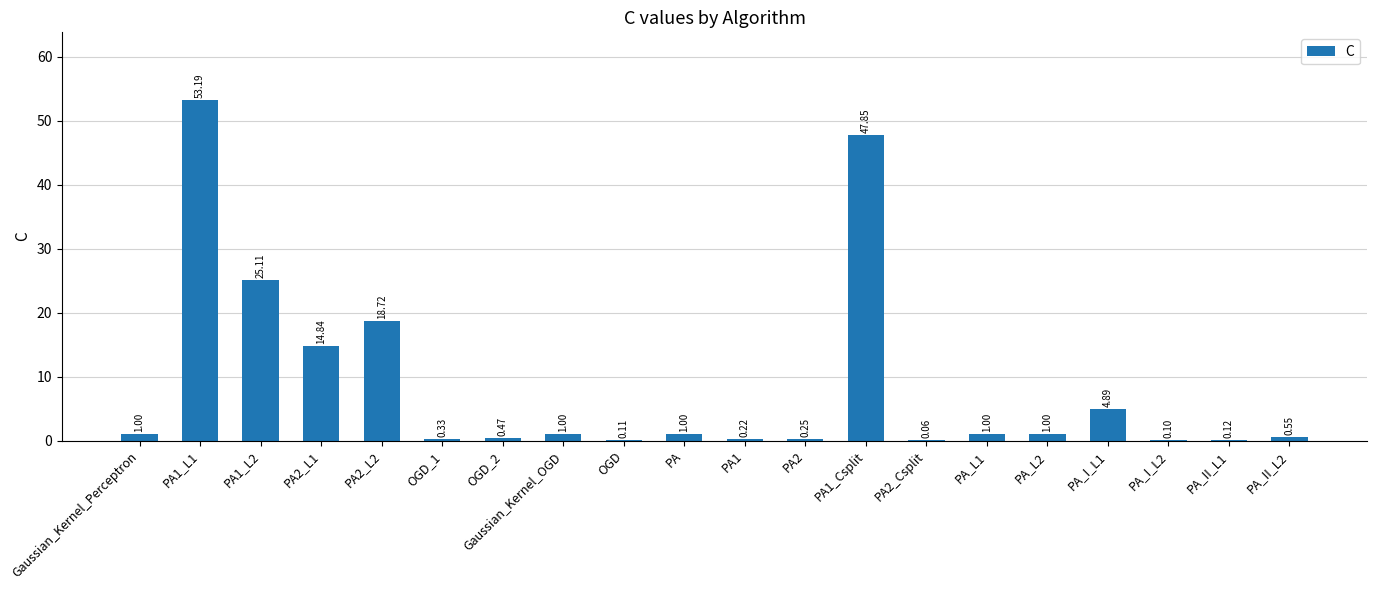

What is the sum of all values?

171.8